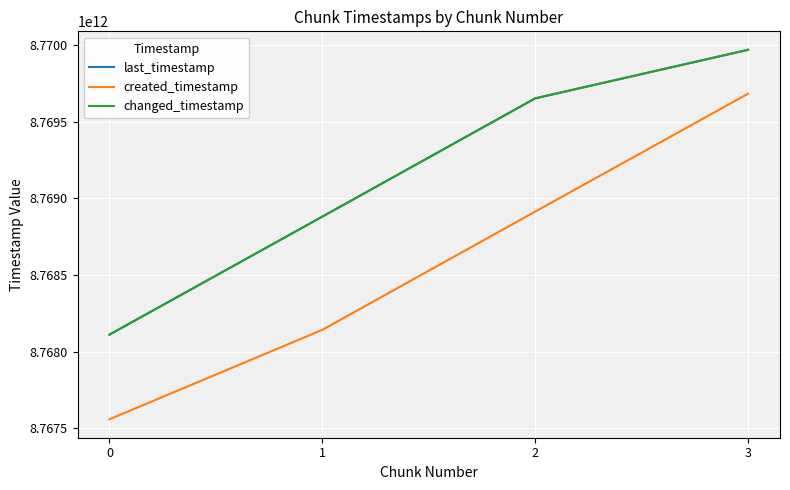

How many changed_timestamp values are between 8768880122014 and 8769967439543?

3